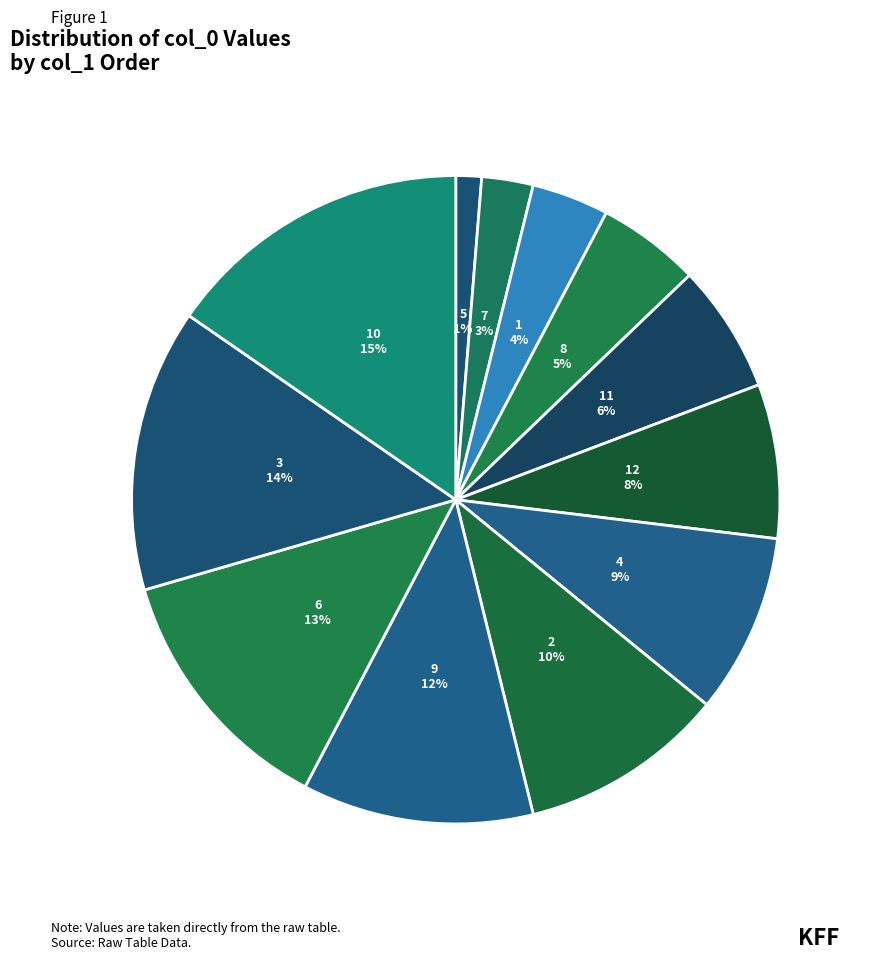

What is the ratio of the value at 4 to the value at 9?

0.8